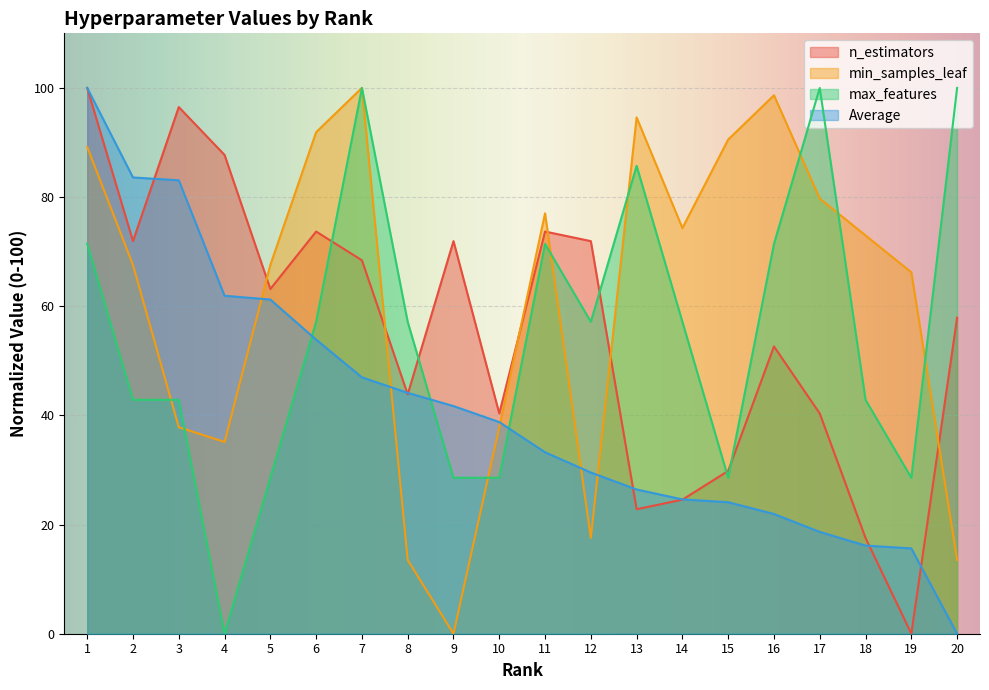

What is the value of the max_features point at the 3rd from the left?

42.9